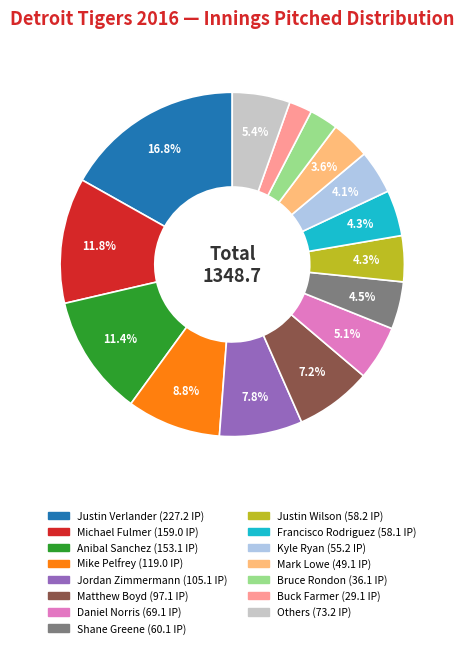

Is there any slice that represents more than half of the pie?

No